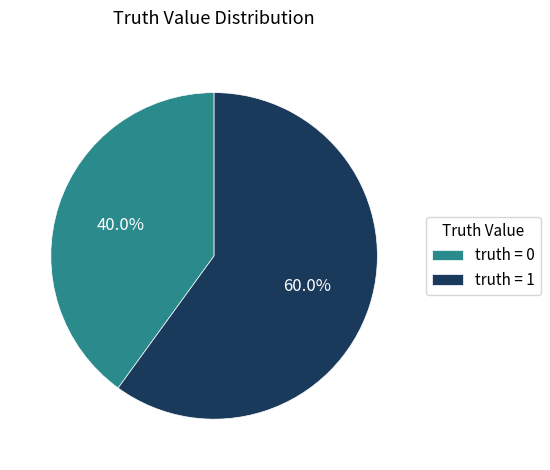

Which category has the biggest portion of the pie?

truth = 1